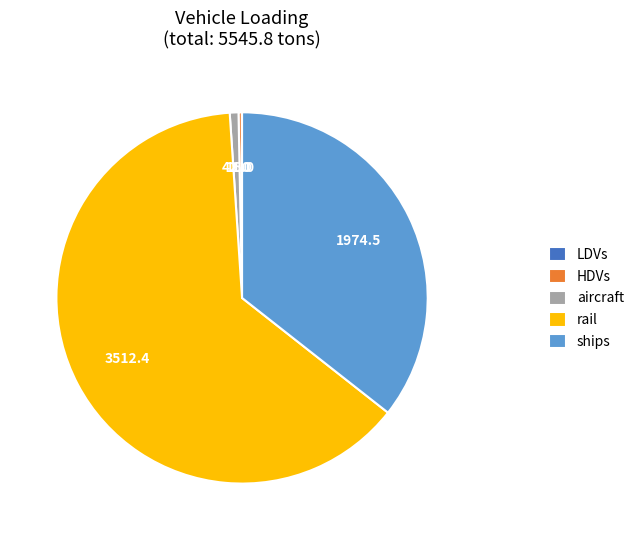

What is the largest slice in the pie chart?

rail